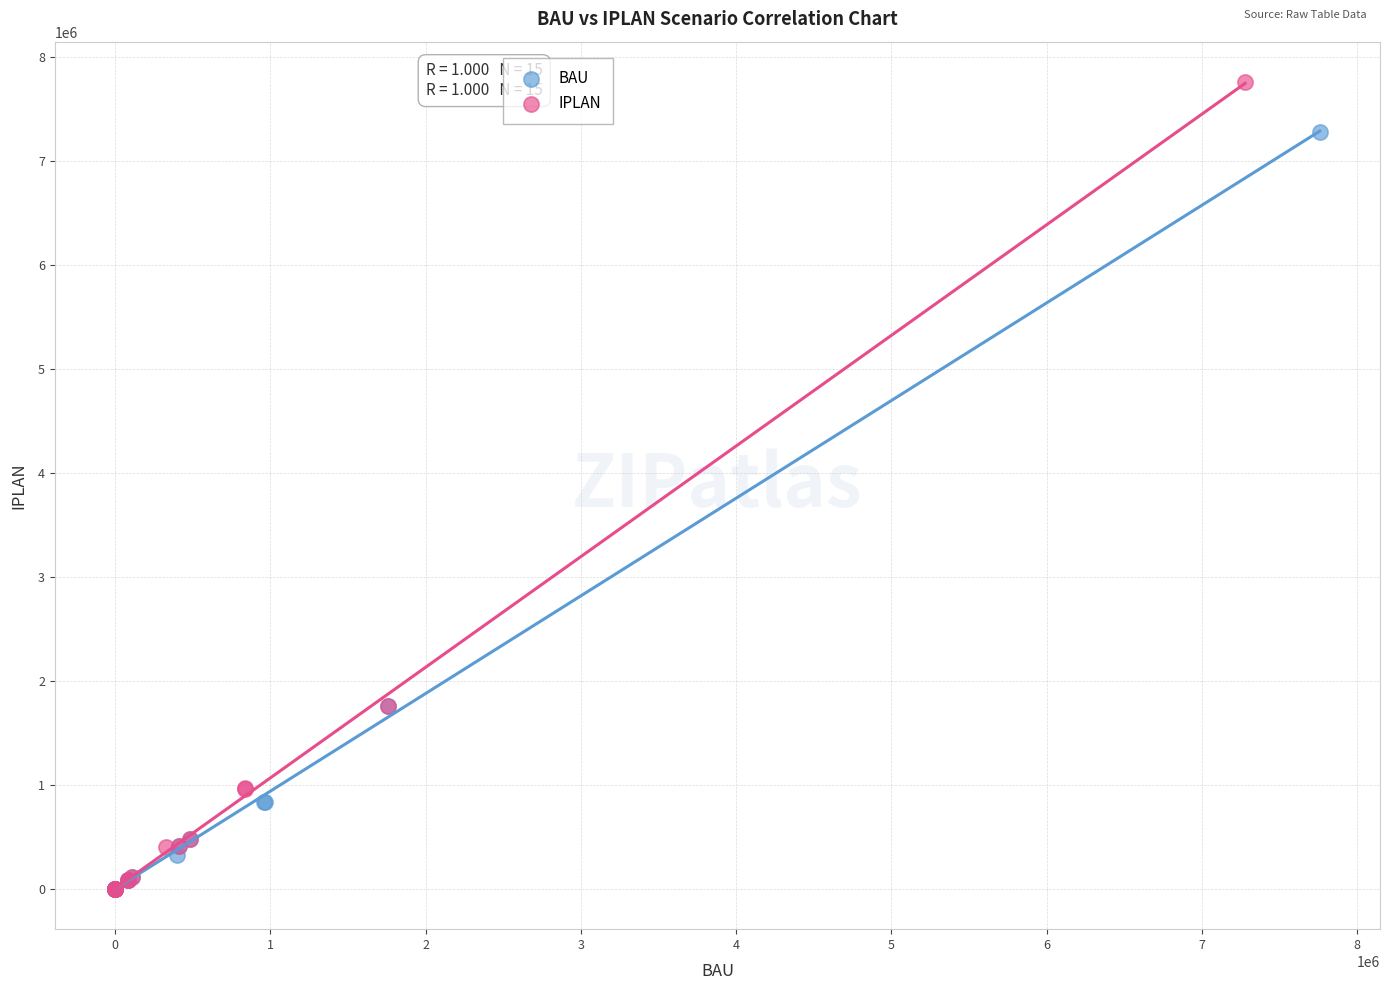

Which series contains the highest Y value?

IPLAN